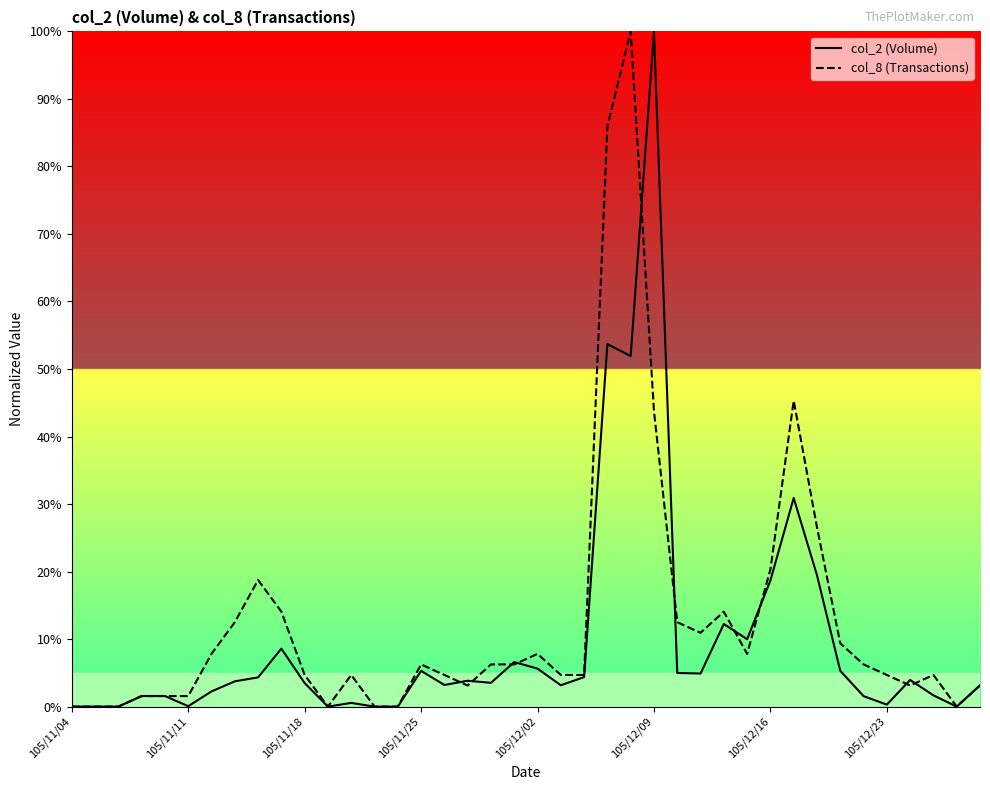

What is the maximum value for col_2 (Volume)?

100.0